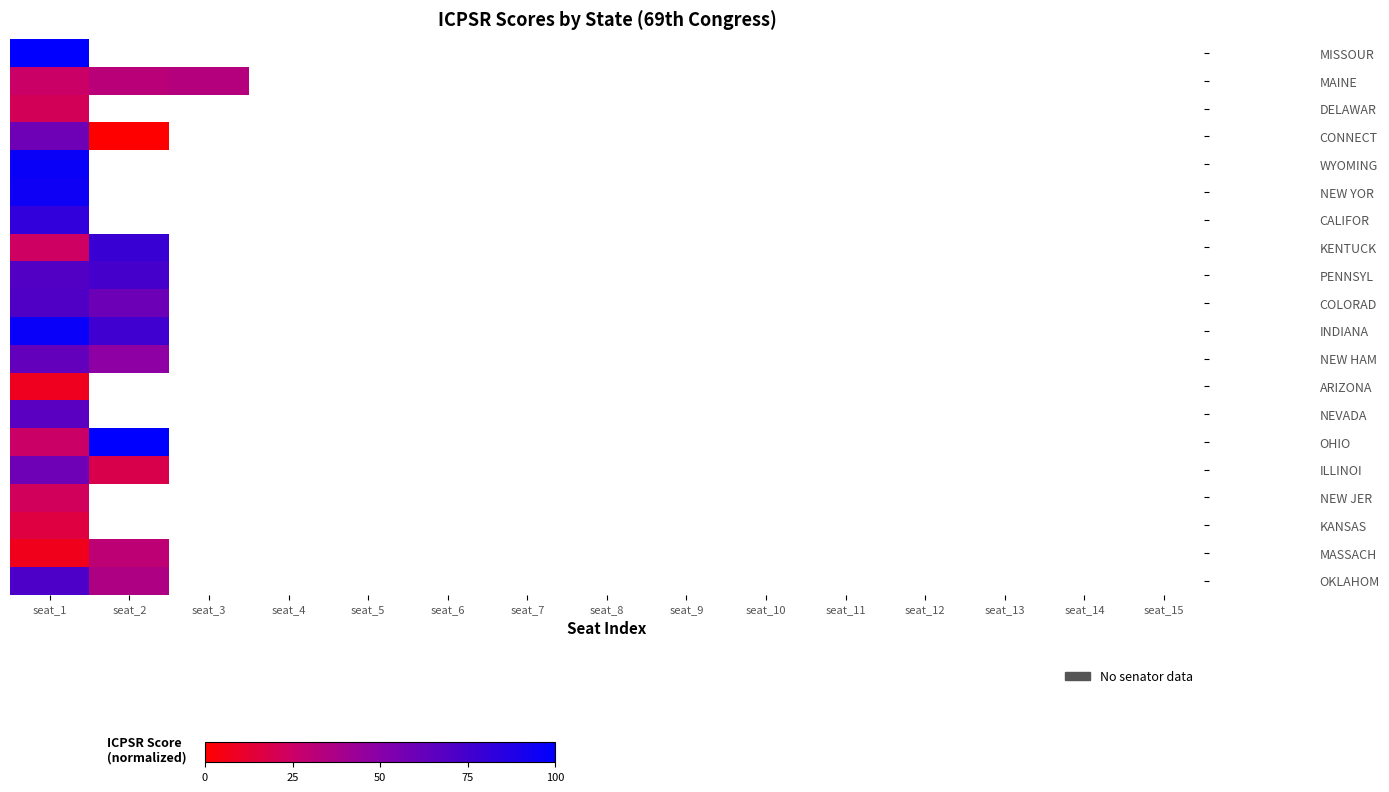

Which label corresponds to the smallest value in the chart?

seat_2